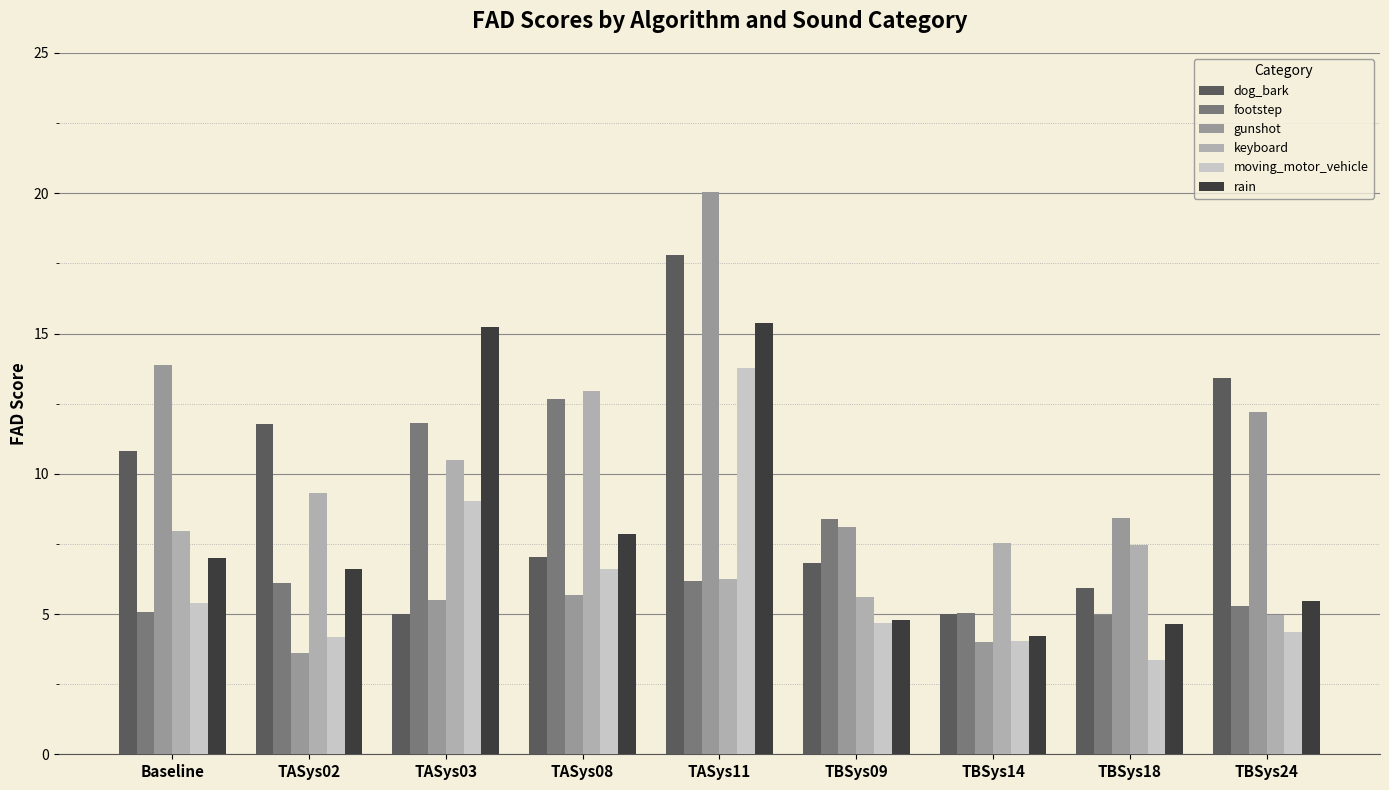

What is the greatest value displayed?

20.1